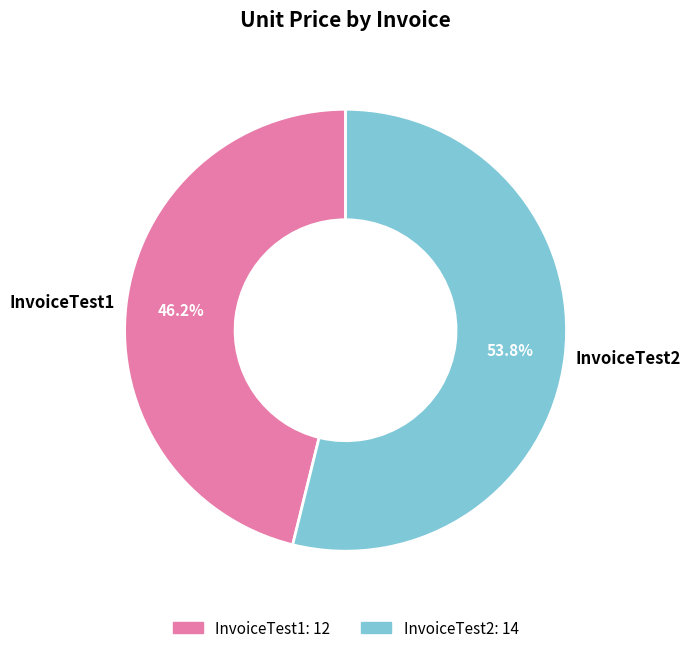

True or false: InvoiceTest2 accounts for 62% of the total.

False